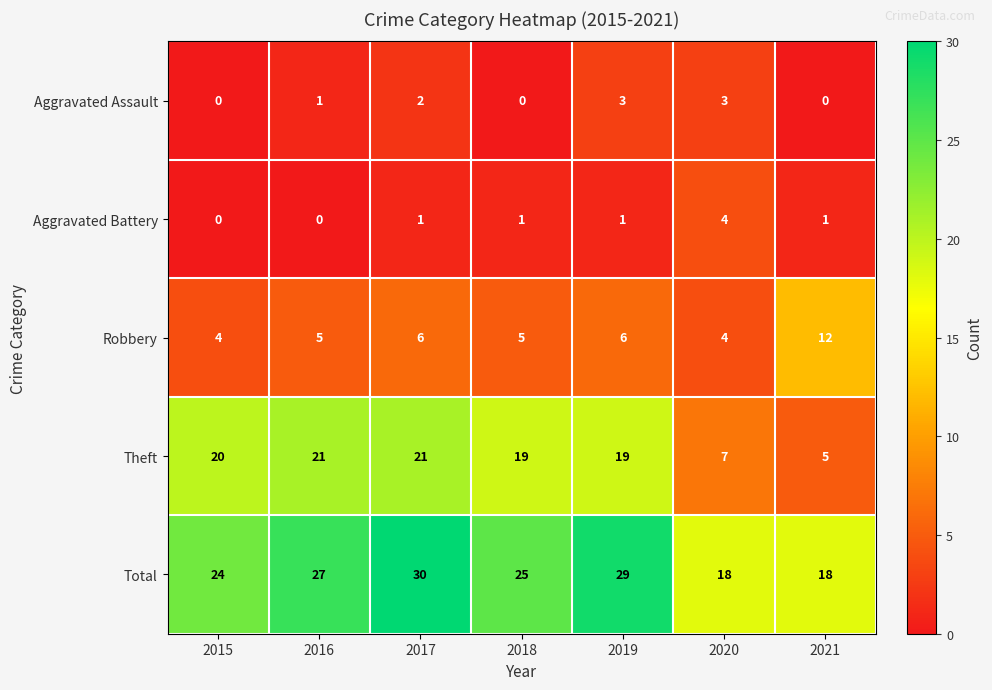

Rank the series at 2019 from lowest to highest value.

Aggravated Battery, Aggravated Assault, Robbery, Theft, Total